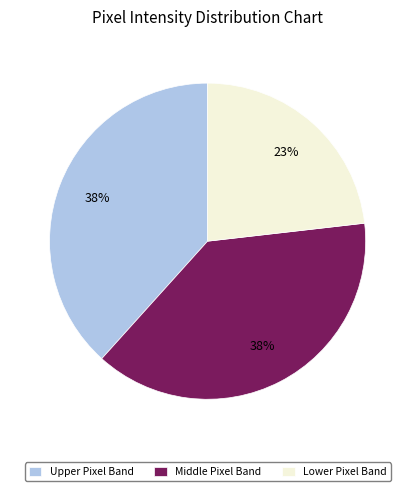

To the nearest percent, what portion does Lower Pixel Band represent?

23%